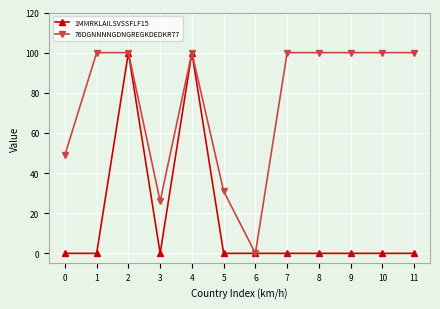

What is the spread (max minus min) of values at 10?

100